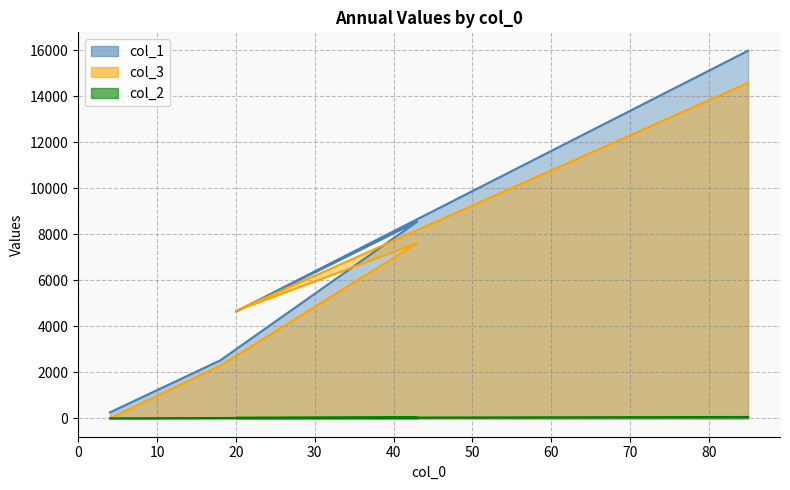

What is the label of the 5th point from the left?

85